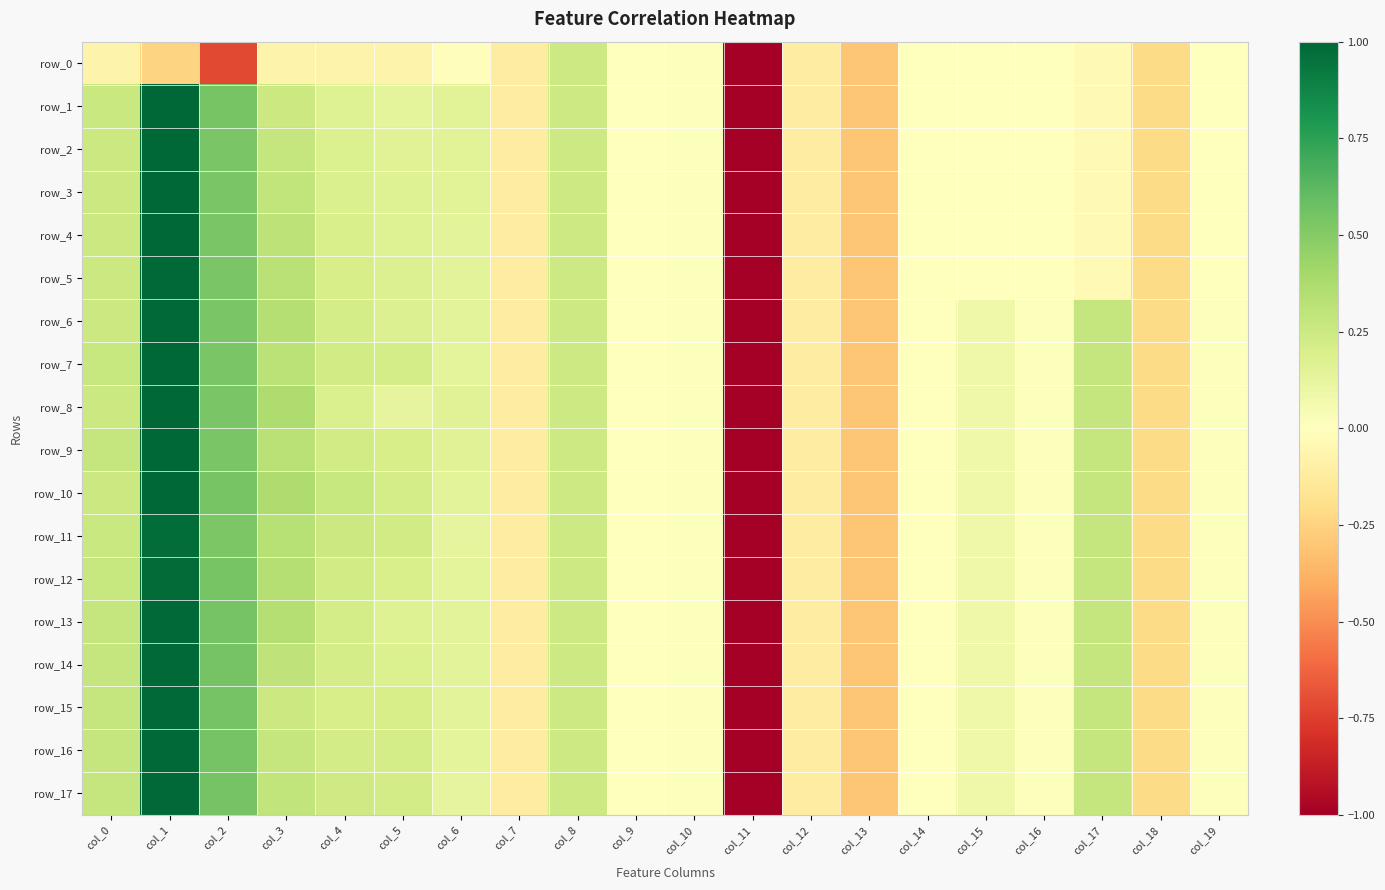

At which category is the sum across all series the highest?

col_1